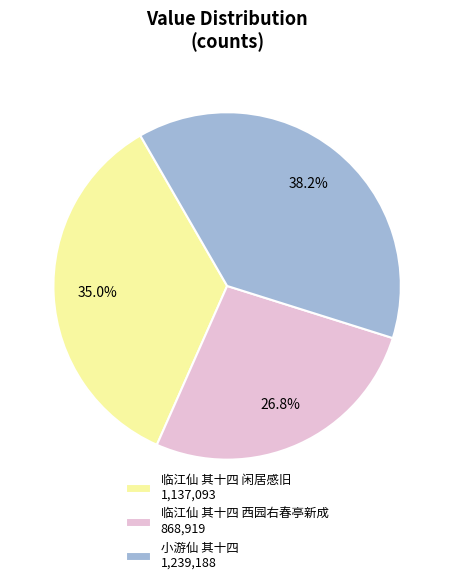

Rank the categories by value from highest to lowest.

小游仙 其十四, 临江仙 其十四 闲居感旧, 临江仙 其十四 西园右春亭新成